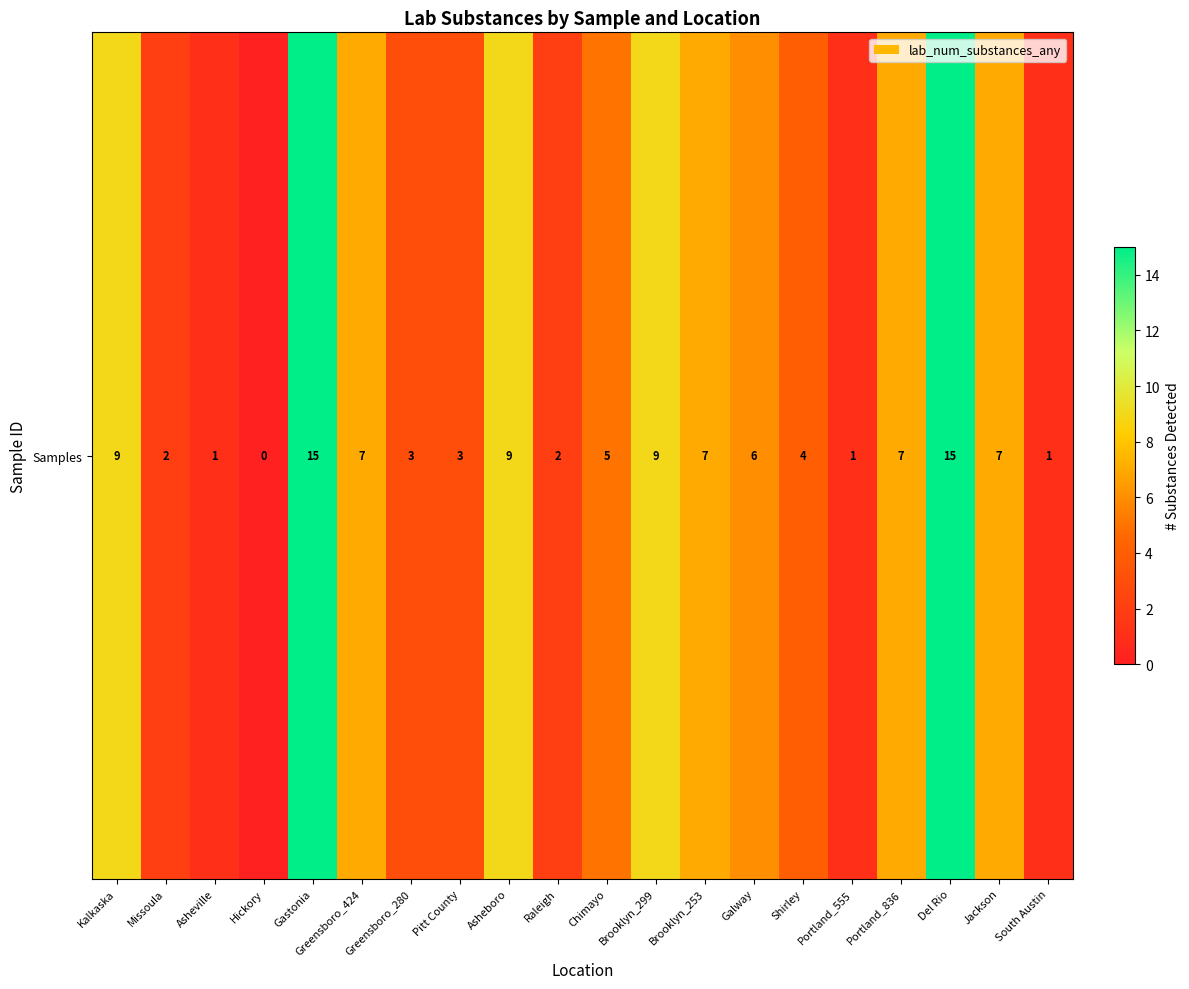

What is the sum of the values at Missoula and Brooklyn_299?

11